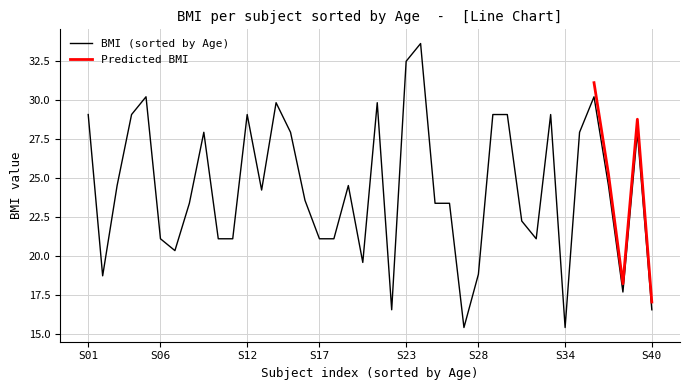

At which label does BMI (sorted by Age) first exceed 24?

S01